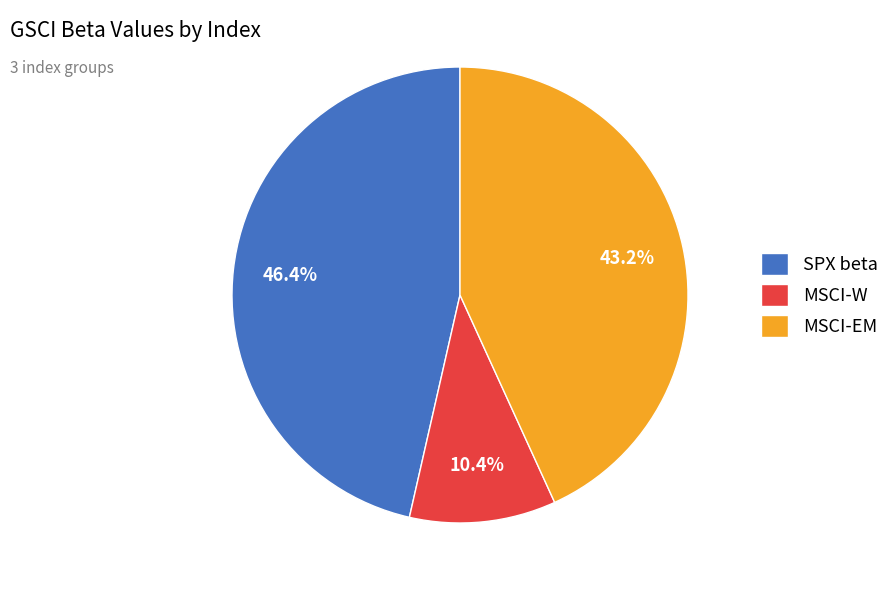

Which has a higher value, MSCI-EM or SPX beta?

SPX beta